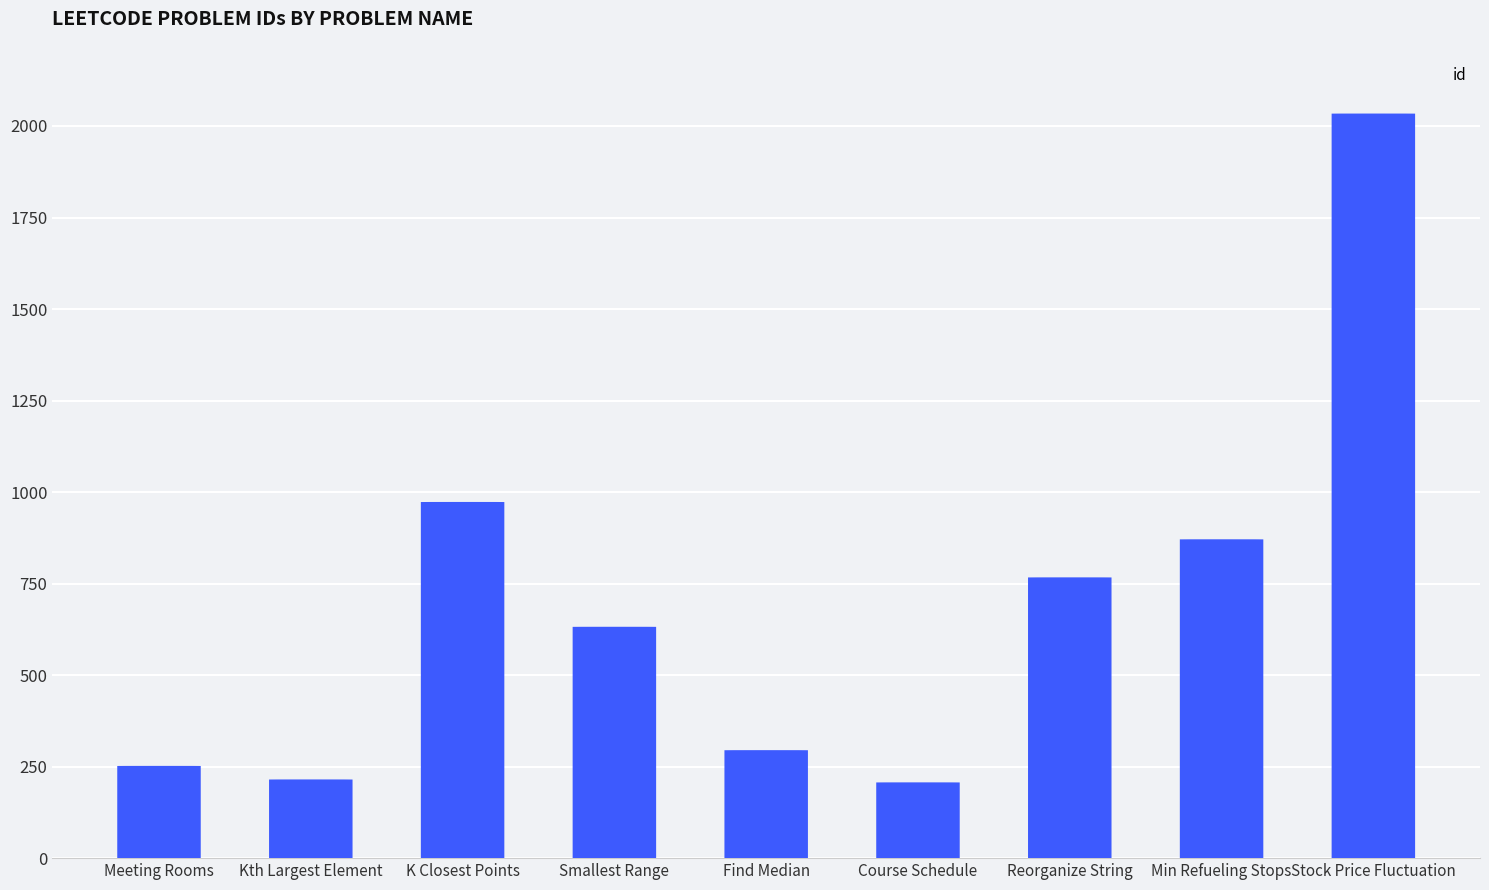

How many series are shown in this chart?

1